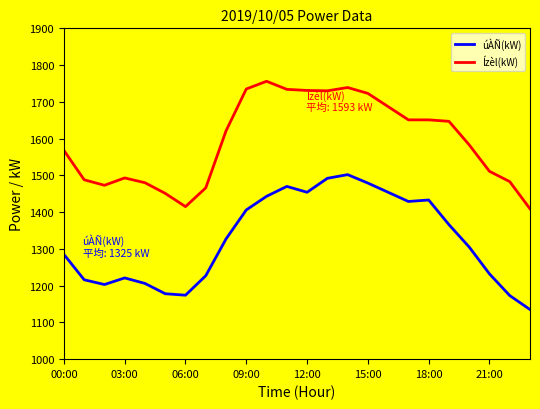

What is the lowest value of the úÀÑ(kW) series?

1135